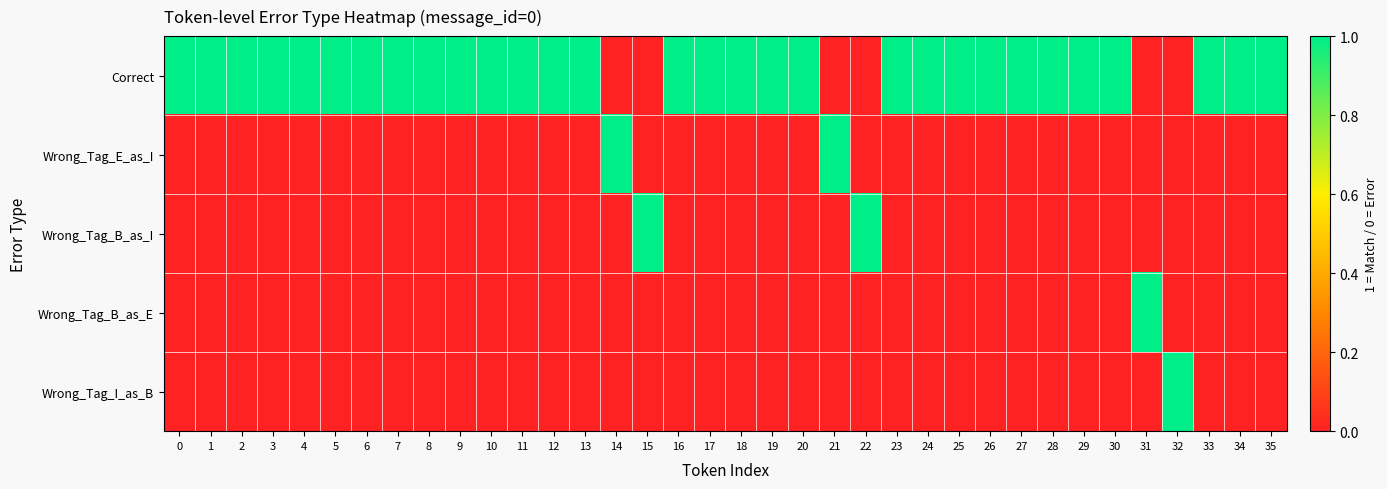

Rank the series at 23 from lowest to highest value.

Wrong_Tag_E_as_I, Wrong_Tag_B_as_I, Wrong_Tag_B_as_E, Wrong_Tag_I_as_B, Correct